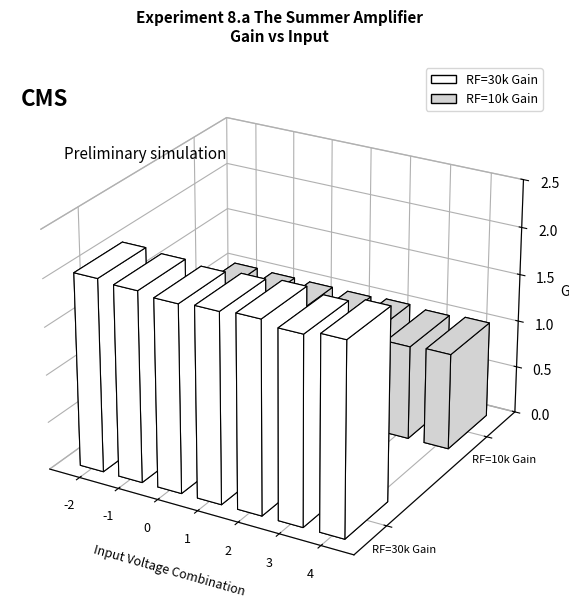

Reading left to right, extract all data points from this chart.

RF=30k Gain: 2.0	2.0	2.0	2.0	2.0	2.0	2.0
RF=10k Gain: 1.0	1.0	1.0	1.0	1.0	1.0	1.0